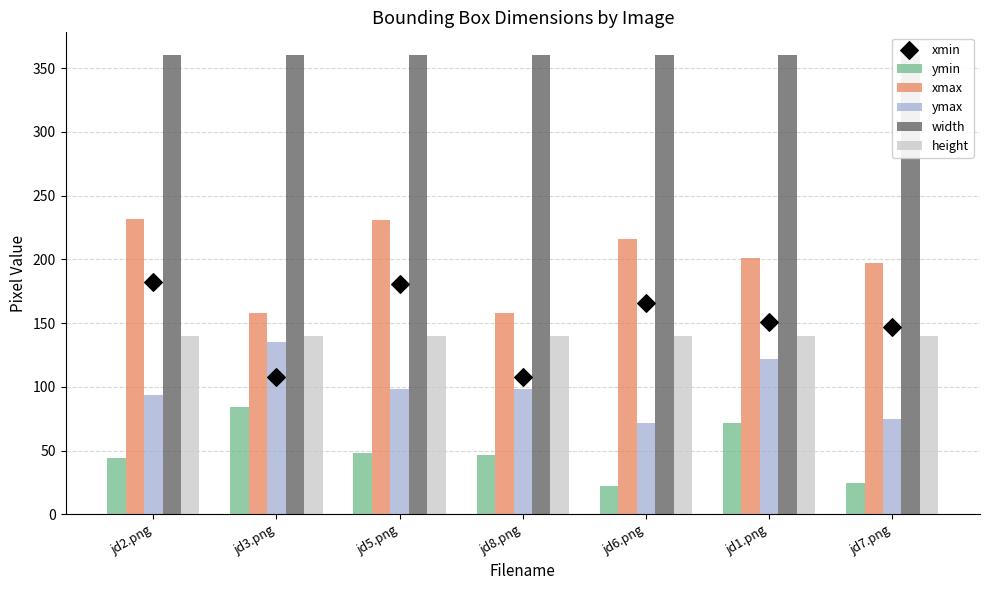

What are all the series names shown in the legend?

ymin, xmax, ymax, width, height, xmin